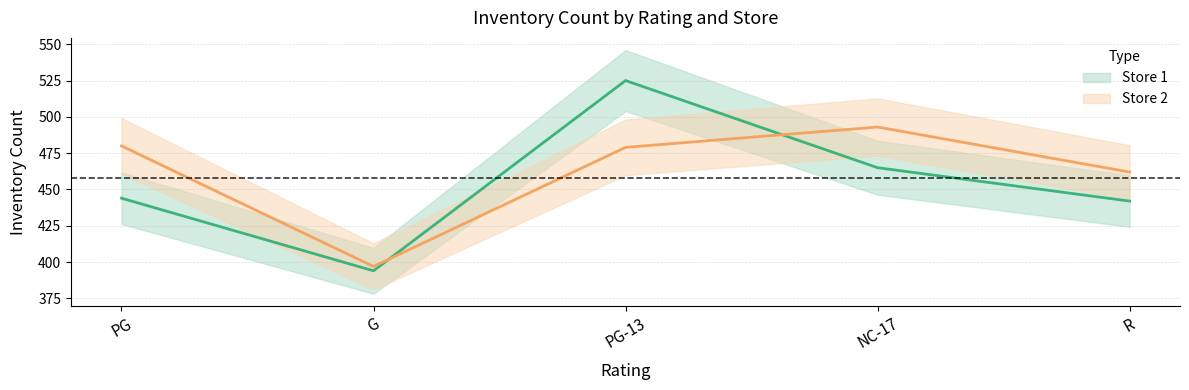

Reading right to left, what are all the values shown in this chart?

Store 1: R=442	NC-17=465	PG-13=525	G=394	PG=444
Store 2: R=462	NC-17=493	PG-13=479	G=397	PG=480